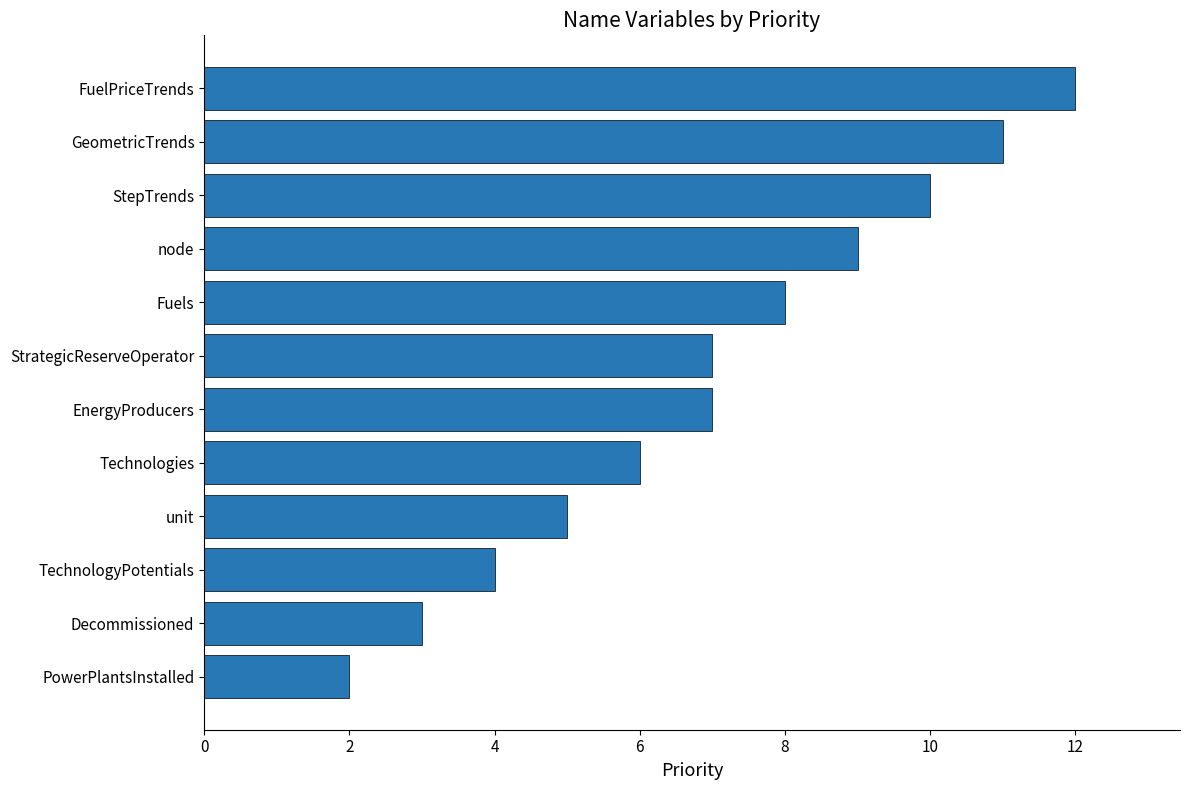

What is the average value?

7